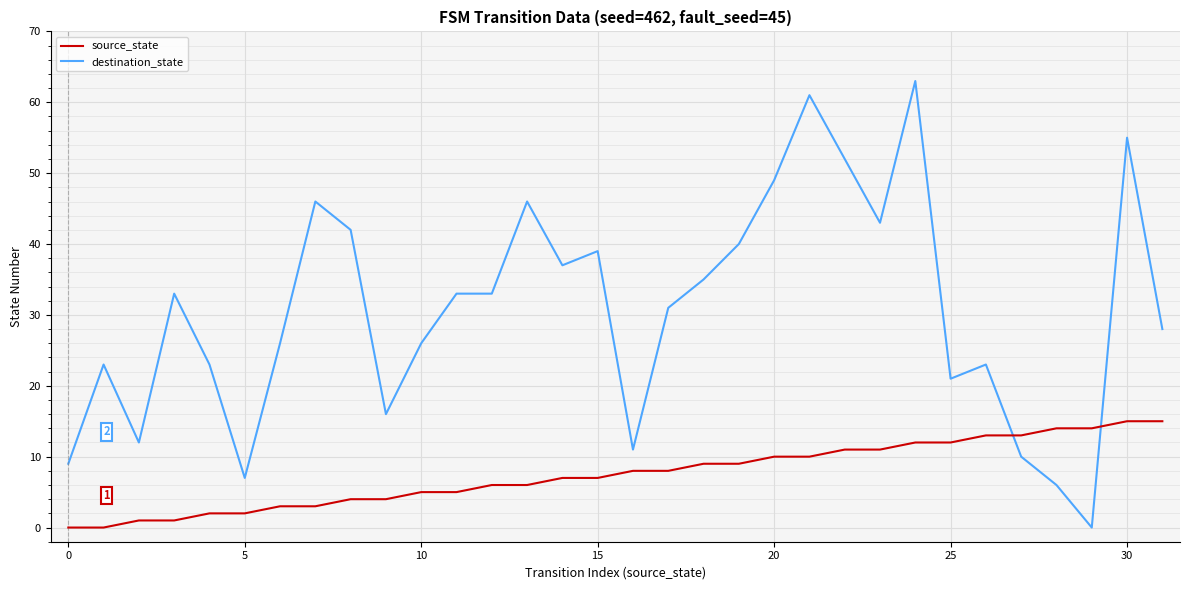

Reading left to right, transcribe all the data shown in this chart.

source_state: 0	0	1	1	2	2	3	3	4	4	5	5	6	6	7	7	8	8	9	9	10	10	11	11	12	12	13	13	14	14	15	15
destination_state: 9	23	12	33	23	7	26	46	42	16	26	33	33	46	37	39	11	31	35	40	49	61	52	43	63	21	23	10	6	0	55	28